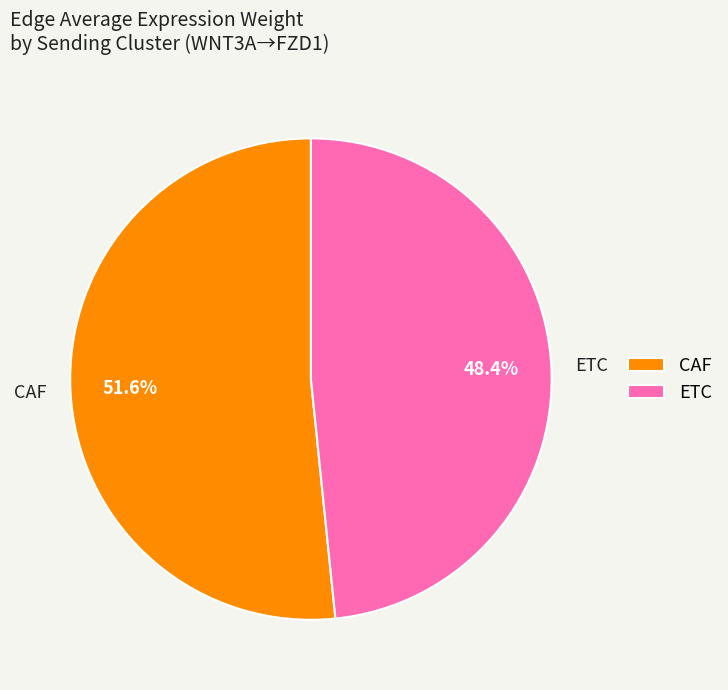

Rank the categories by value from lowest to highest.

ETC, CAF